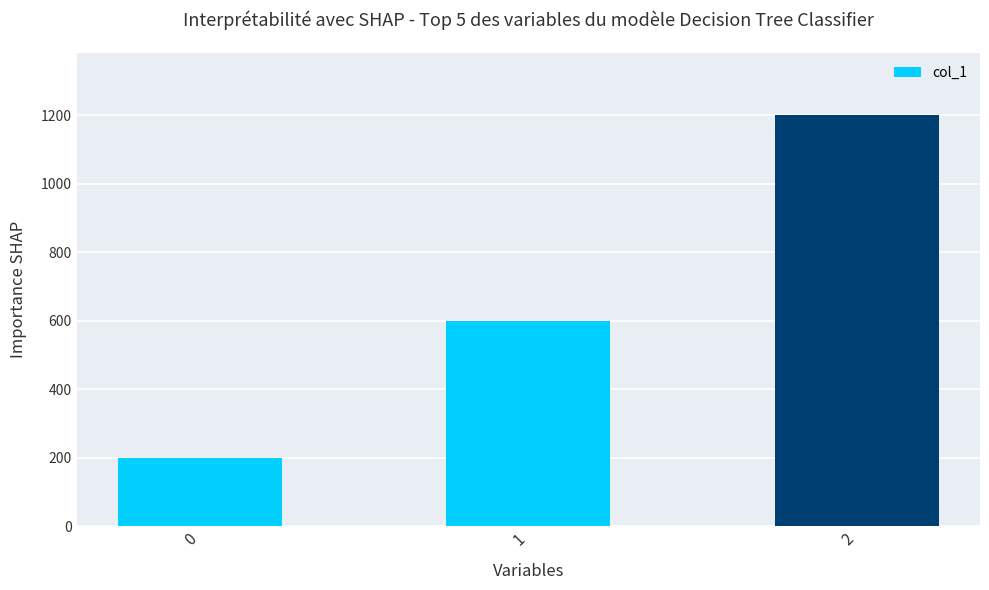

The value at 0 is 200. True or false?

True